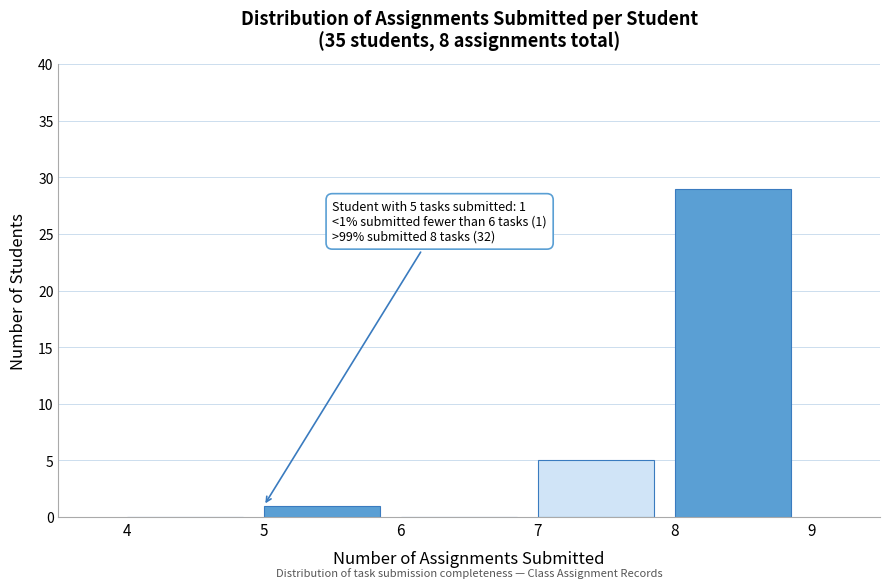

Over which range of the x-axis is the bar tallest?

8 to 9